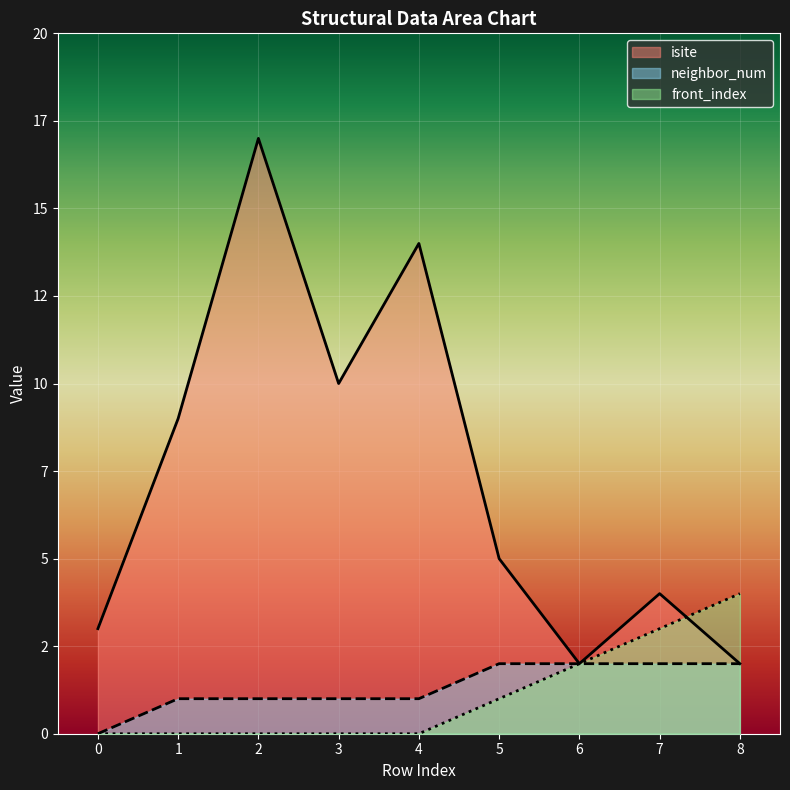

The value of neighbor_num at 1 is 2. True or false?

False